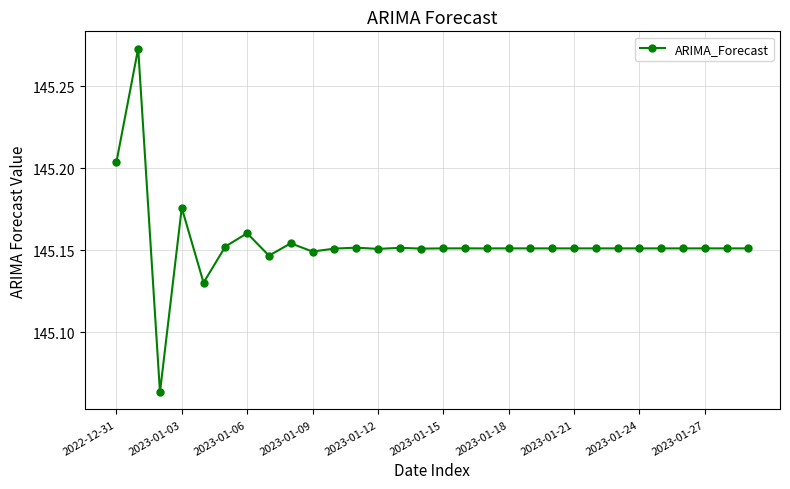

True or false: the data has more than 2 interior local peaks.

True